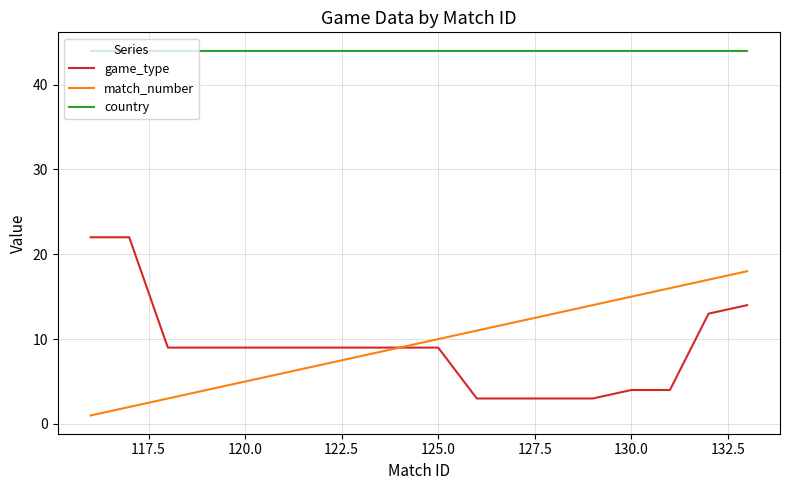

Rank the series by their maximum value, from lowest to highest.

match_number, game_type, country